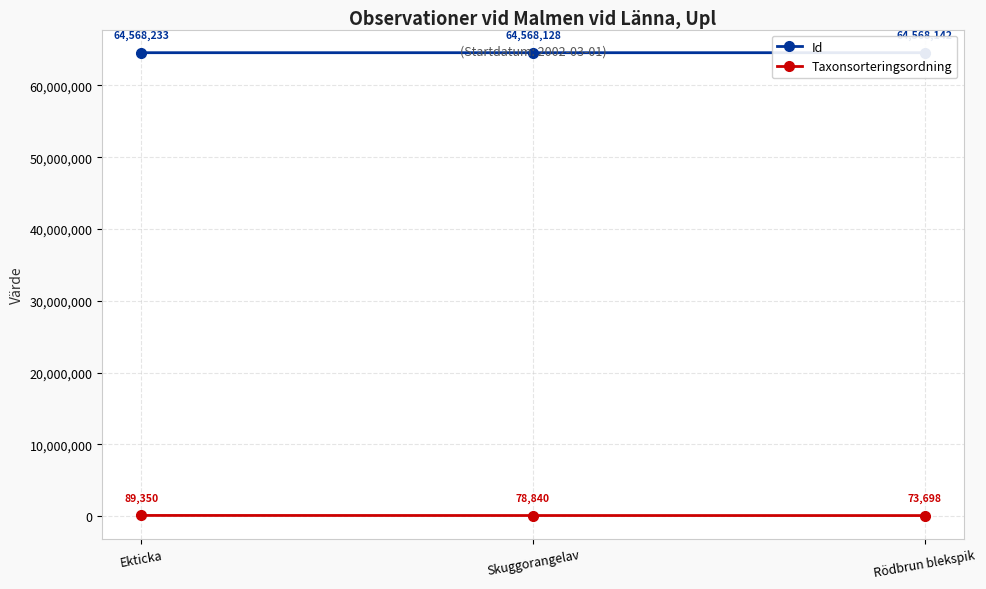

What are all the series names shown in the legend?

Id, Taxonsorteringsordning